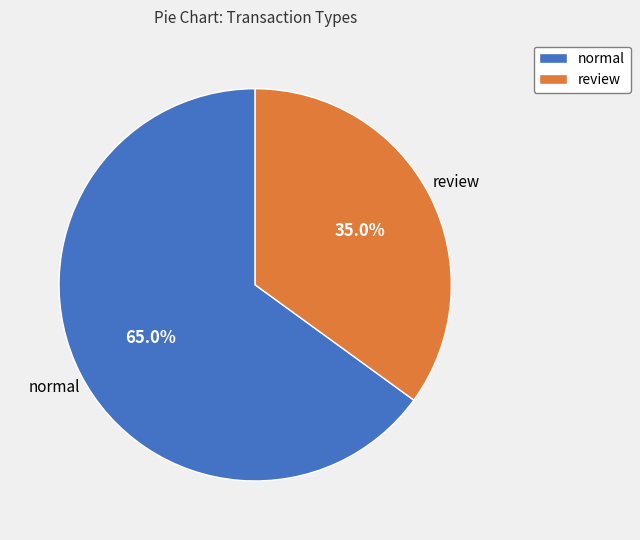

True or false: review accounts for 24% of the total.

False